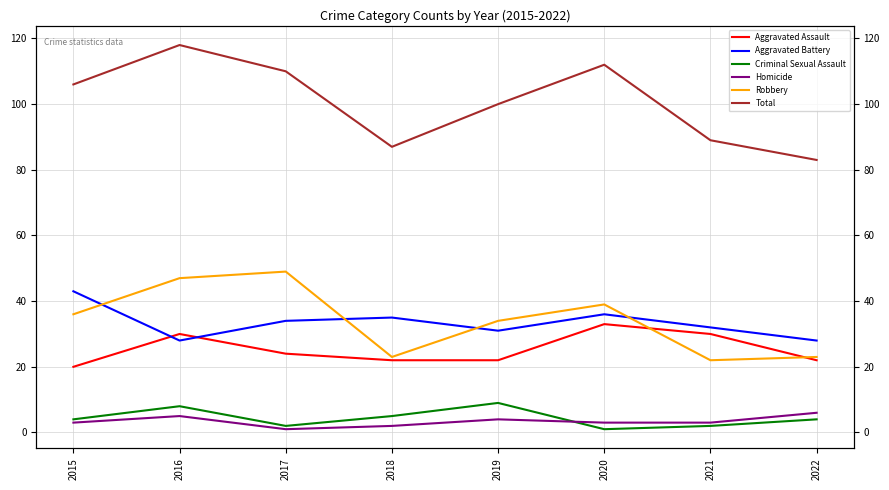

What is the value of the Homicide point at the 1st from the left?

3